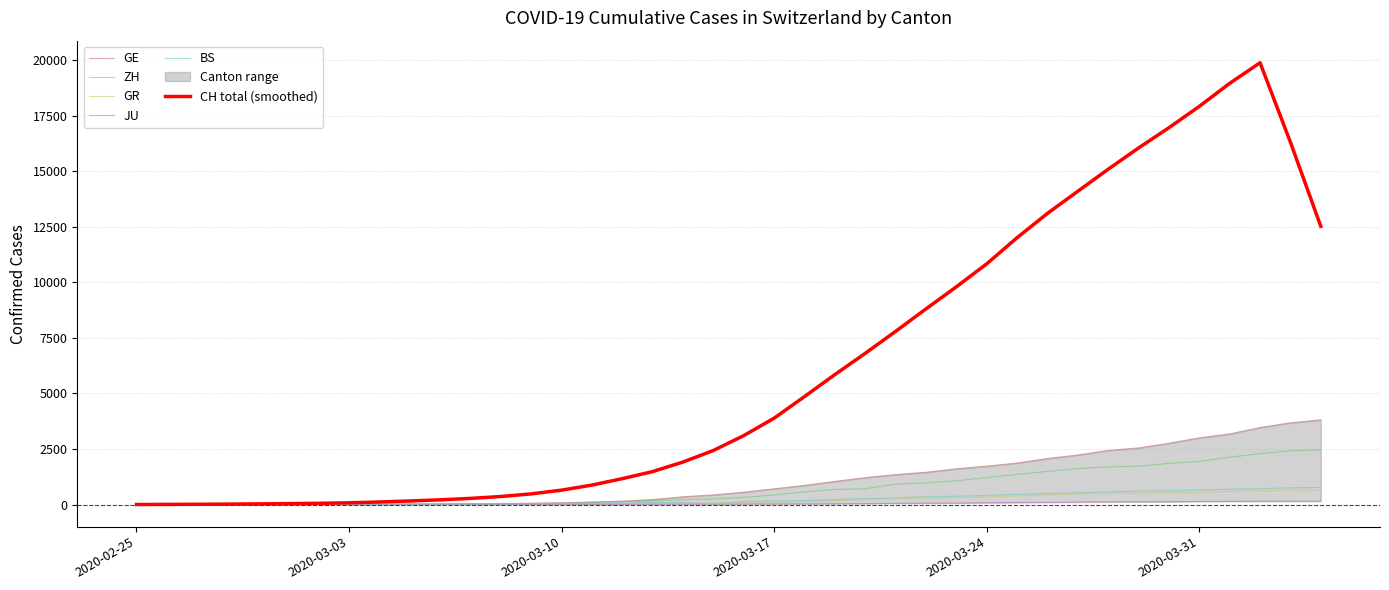

How many values in the BS series exceed 143?

19